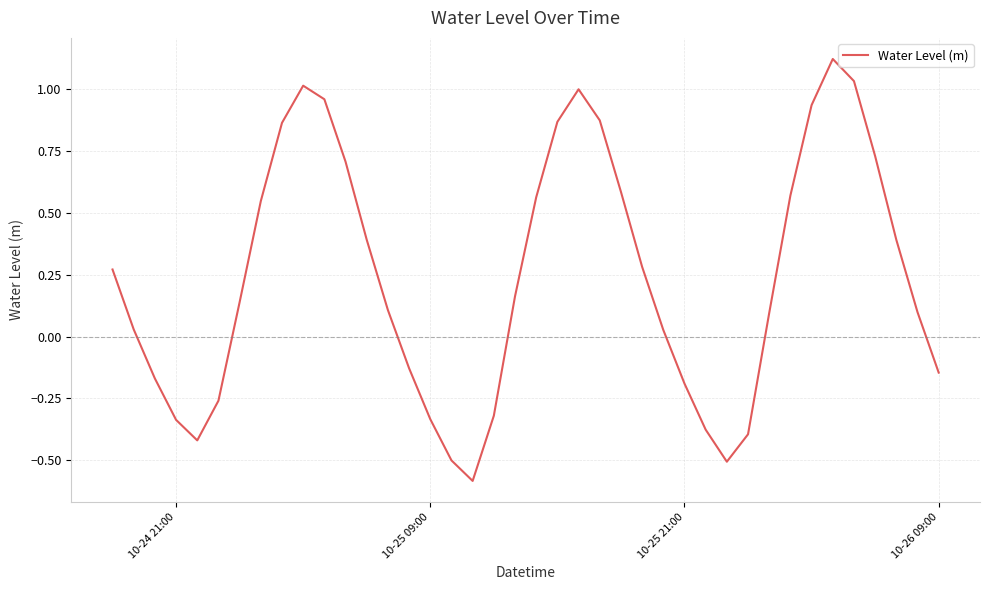

What is the smallest value displayed?

-0.6